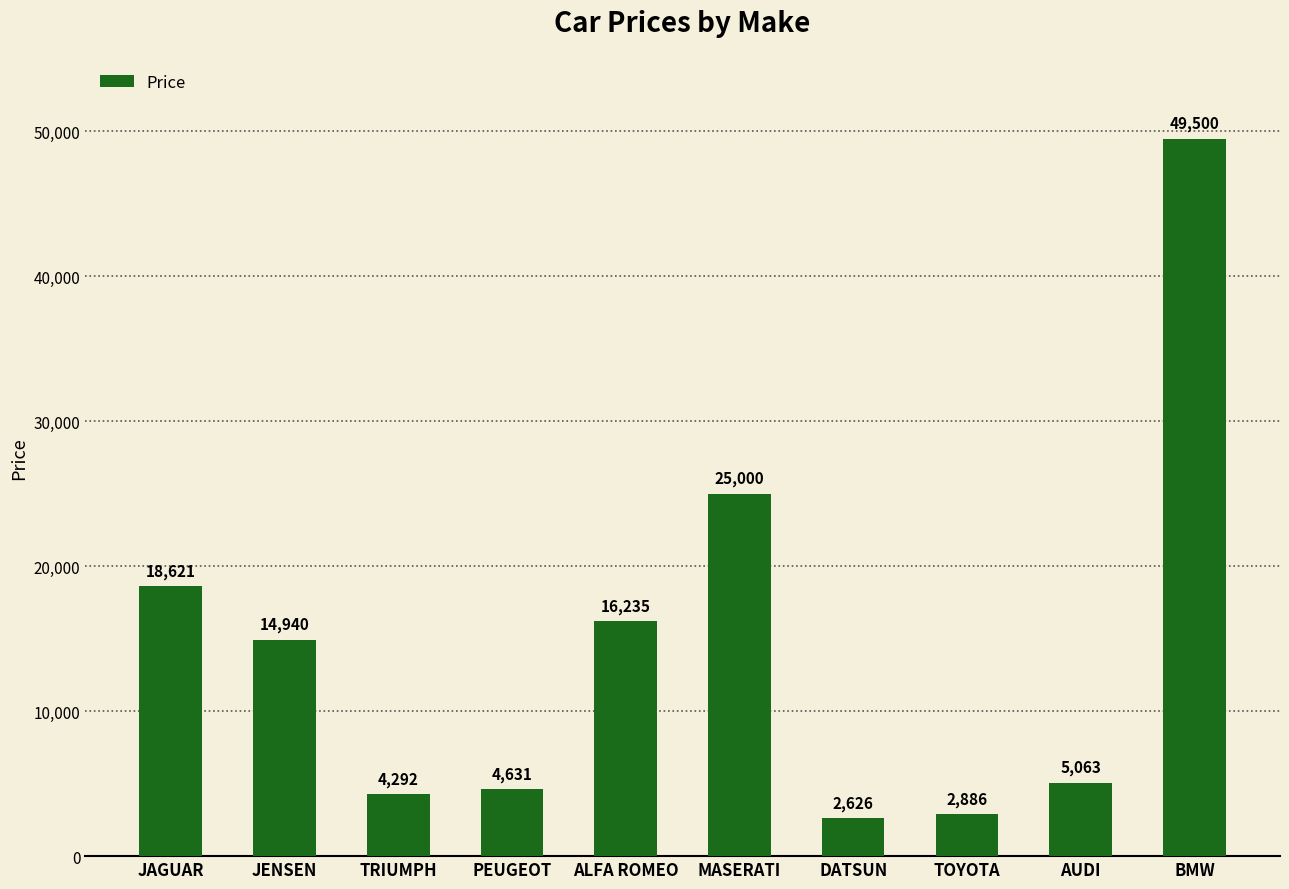

Rank the categories by value from lowest to highest.

DATSUN, TOYOTA, TRIUMPH, PEUGEOT, AUDI, JENSEN, ALFA ROMEO, JAGUAR, MASERATI, BMW